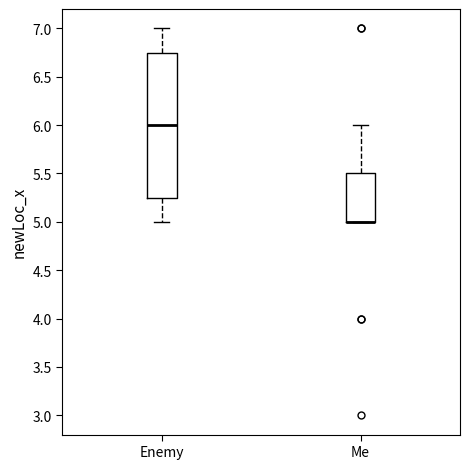

Where does the upper whisker of the box for Me end on the y-axis? The values are not printed on the chart, so give them approximately, as read against the axis.

6.00